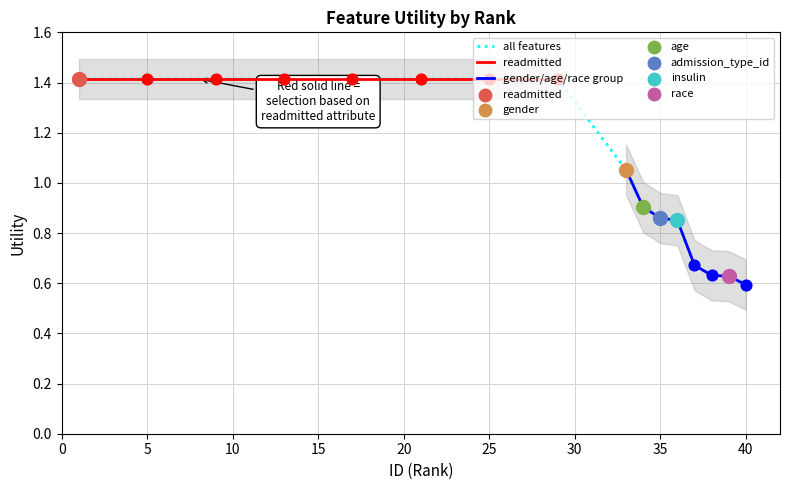

Which series has the largest total across all categories?

readmitted